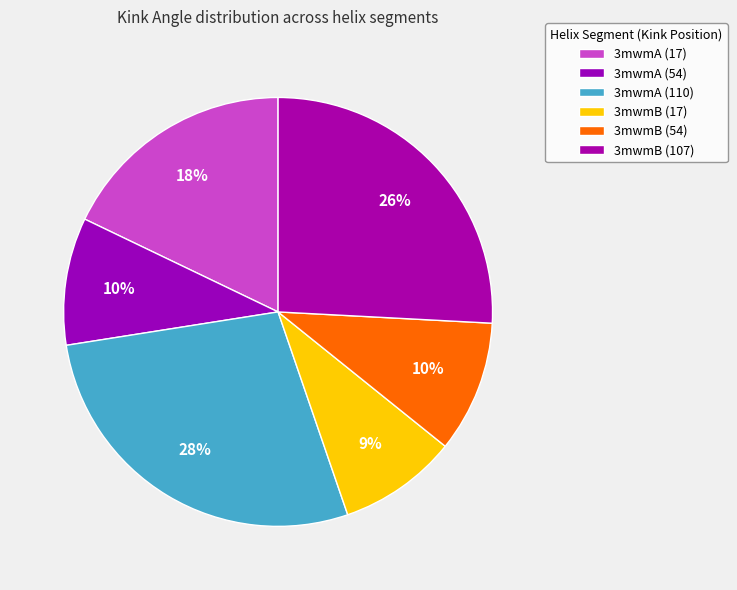

Count the number of slices in the pie.

6